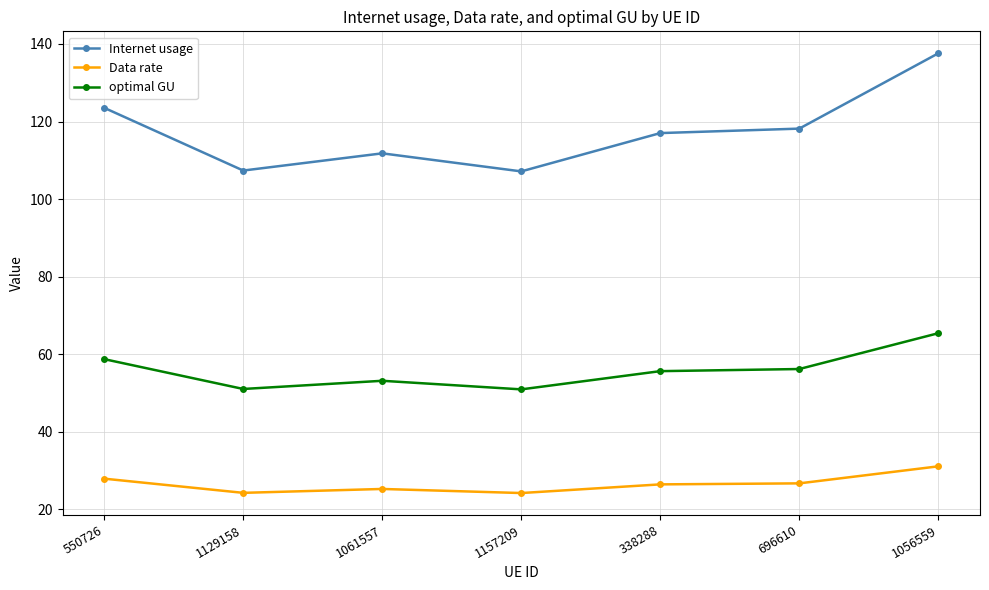

Between 338288 and 1056559, which series saw the biggest shift?

Internet usage